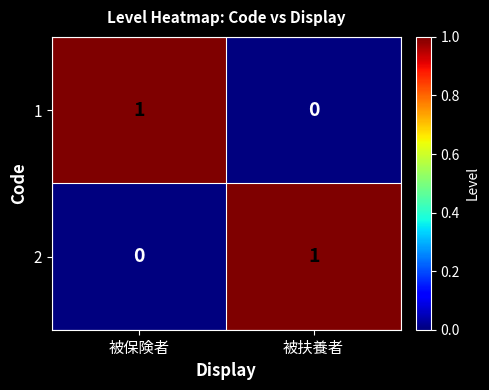

At 被扶養者, list the series in order from smallest to largest.

1, 2